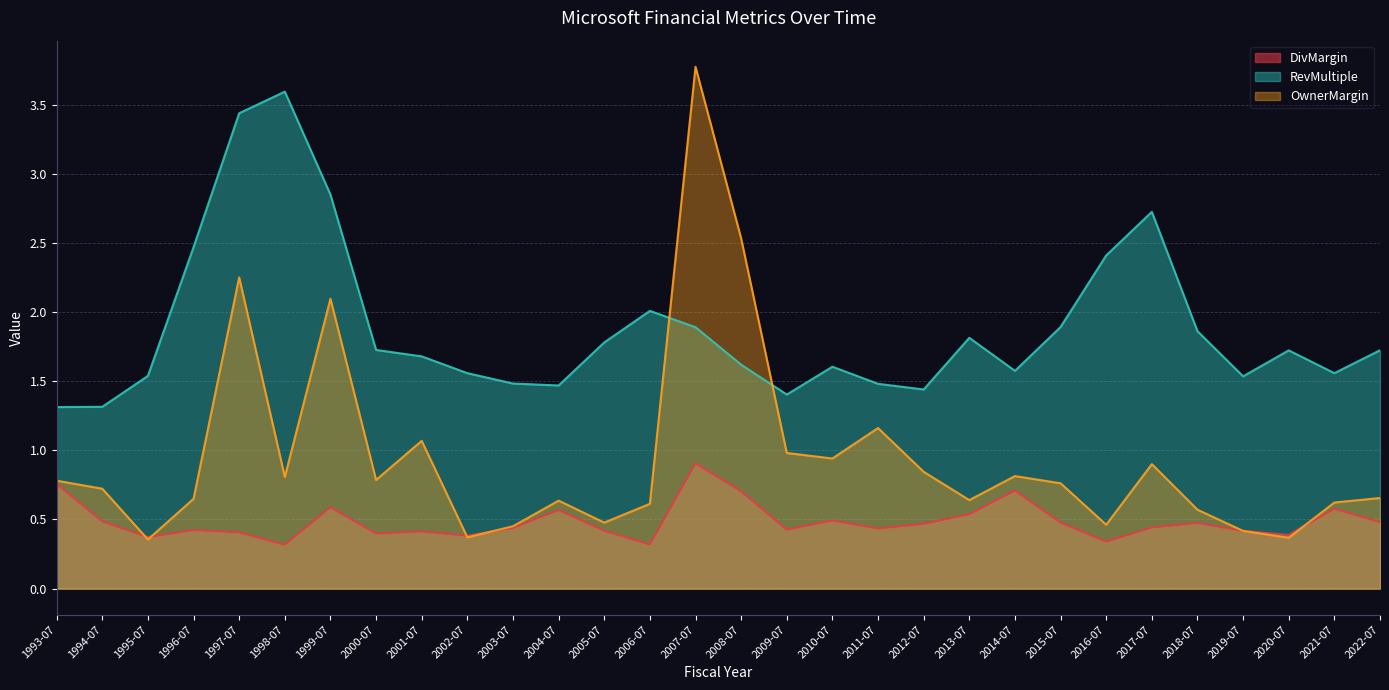

What value does the RevMultiple series have at 2007-07?

1.9